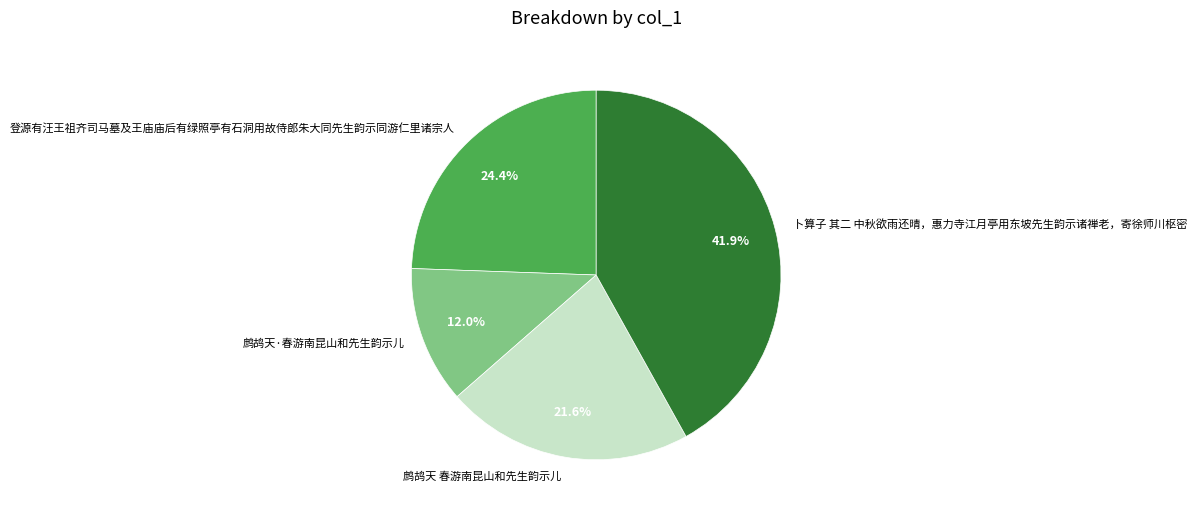

Does 登源有汪王祖齐司马墓及王庙庙后有绿照亭有石洞用故侍郎朱大同先生韵示同游仁里诸宗人 account for over 50% of the chart?

No